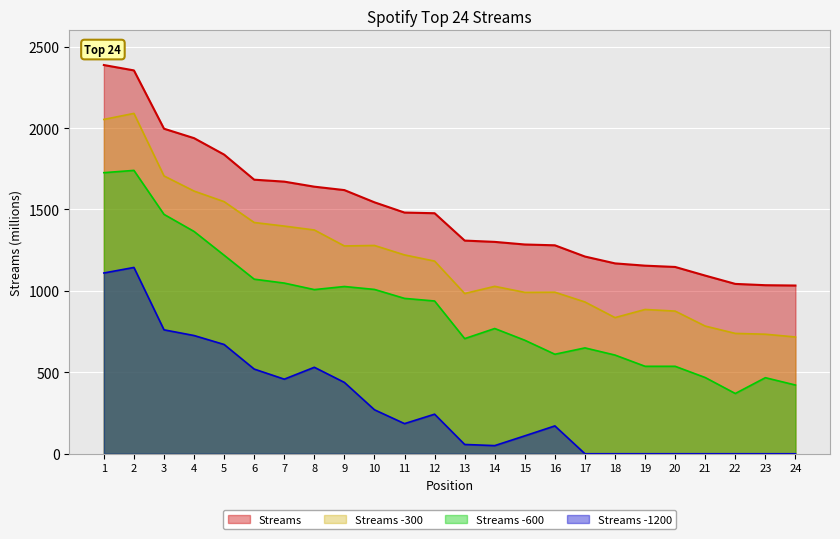

Is it true that the value at 10 is 1544?

True